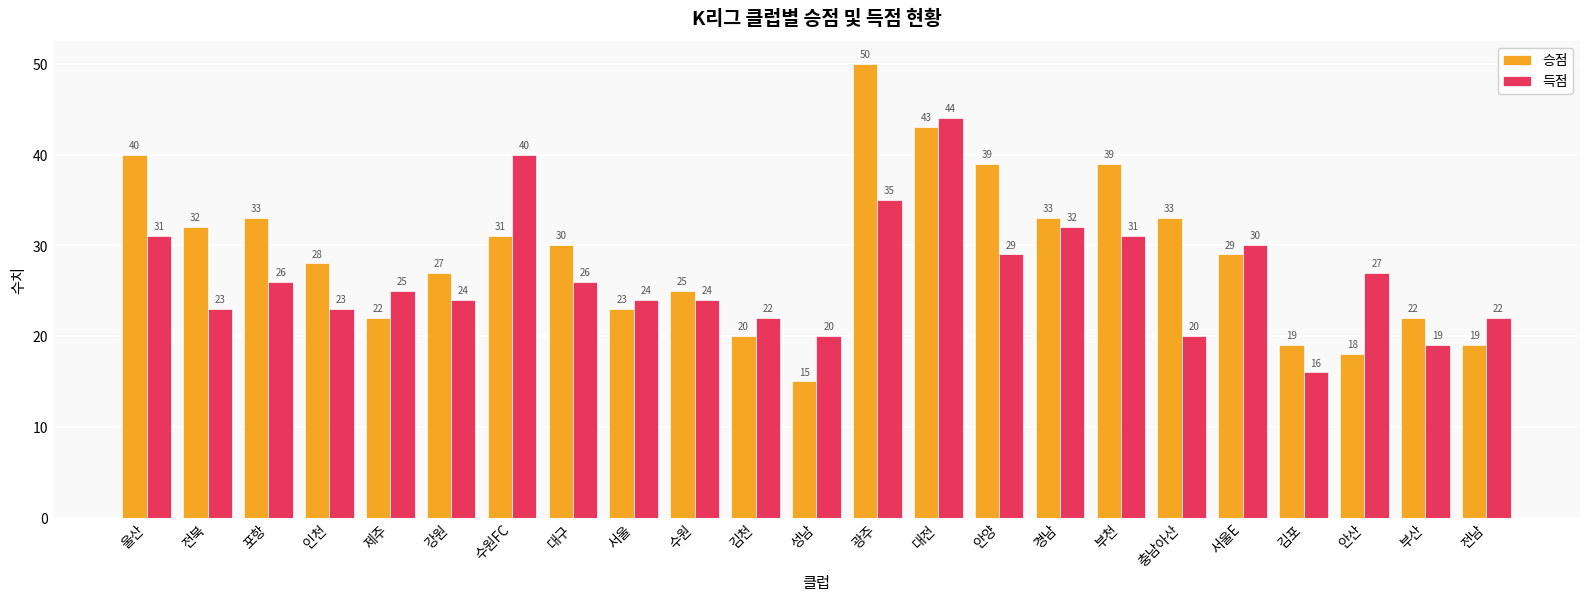

What is the total value across all series at 서울E?

59